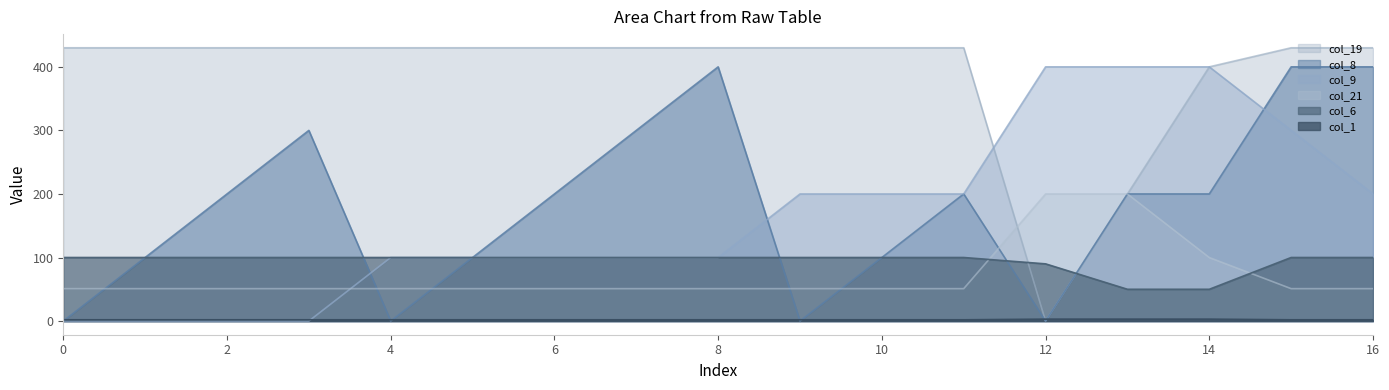

What is the sum of the col_19 values at 8 and 14?

830